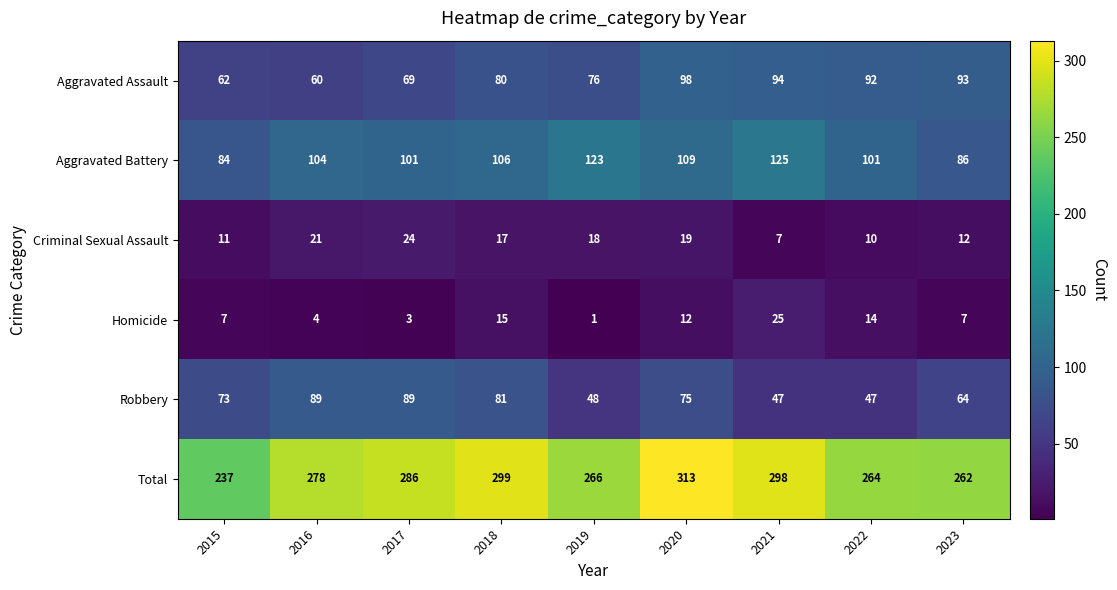

What is the difference between the highest and lowest values at 2023?

255